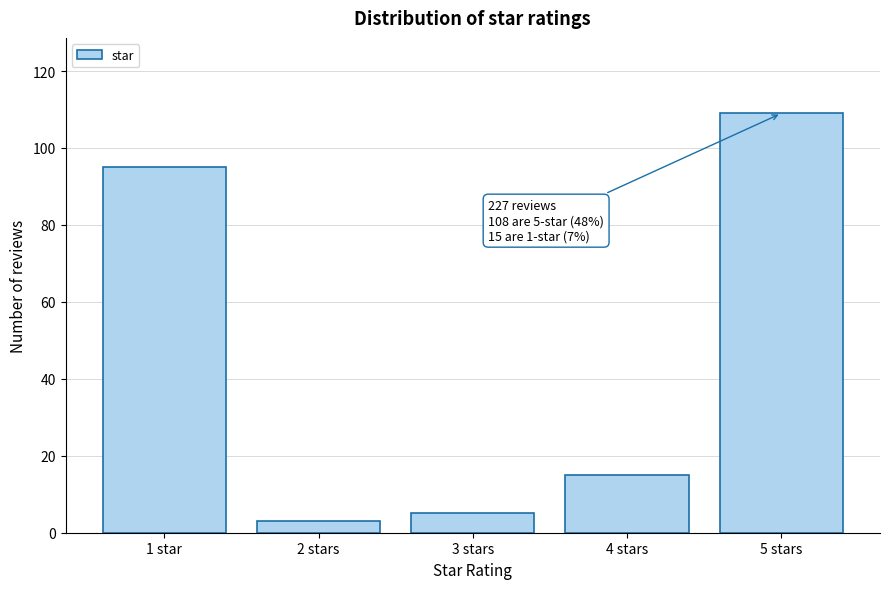

Reading left to right, extract all data points from this chart.

95	3	5	15	109